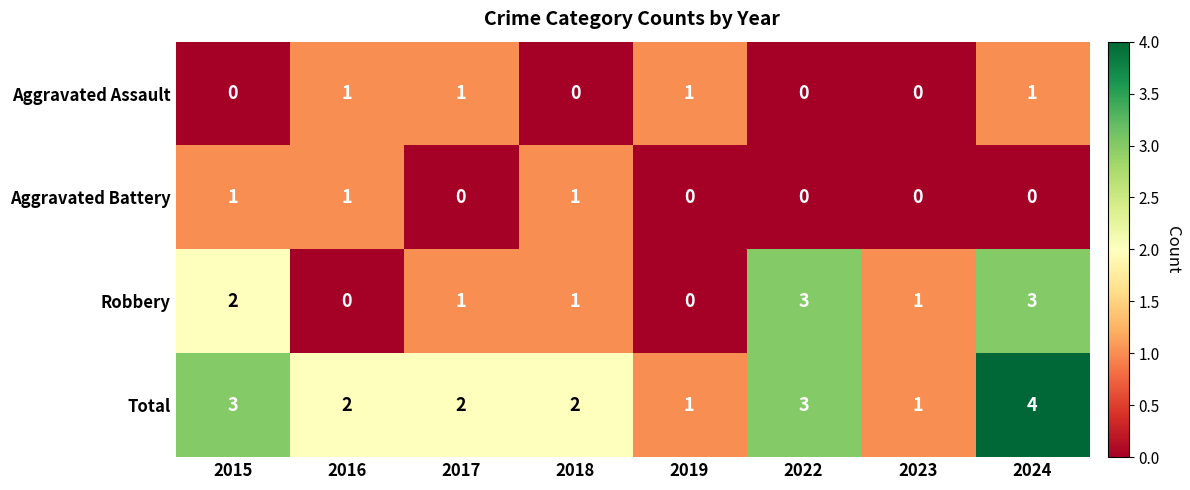

At which label does Robbery first exceed 1?

2015